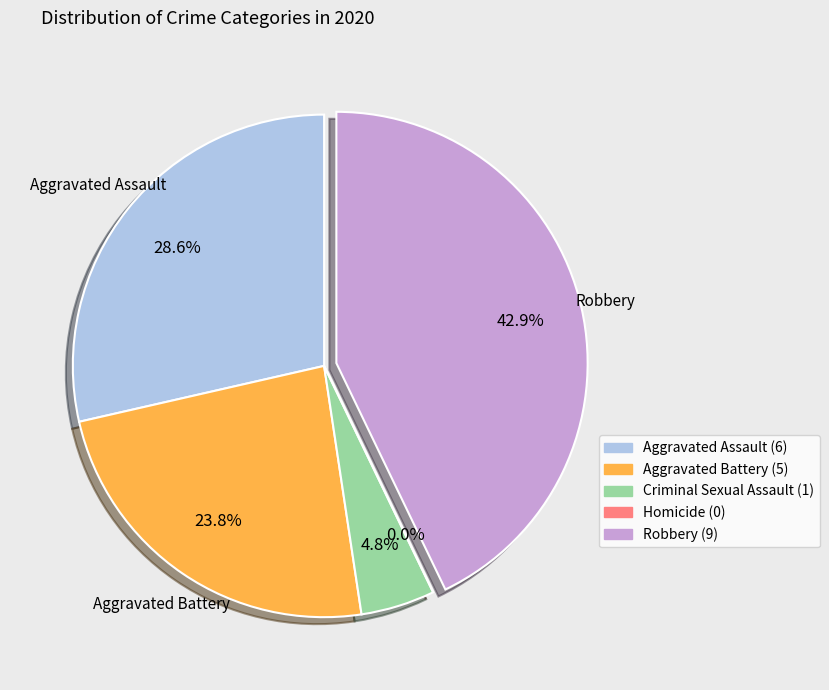

How many slices are in this pie chart?

5